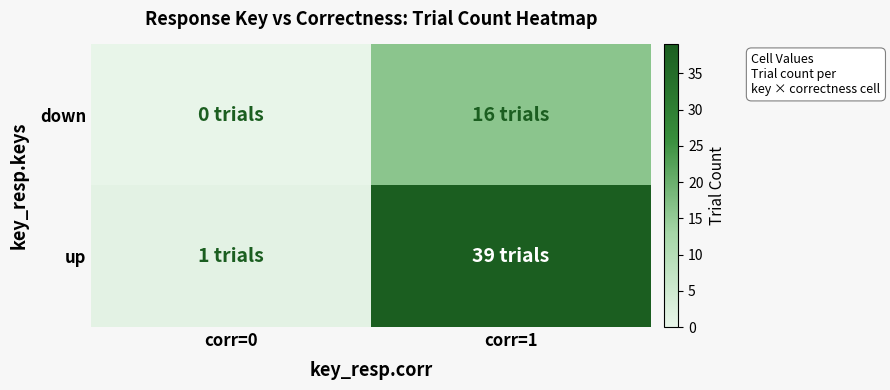

How many categories are shown in the chart?

2